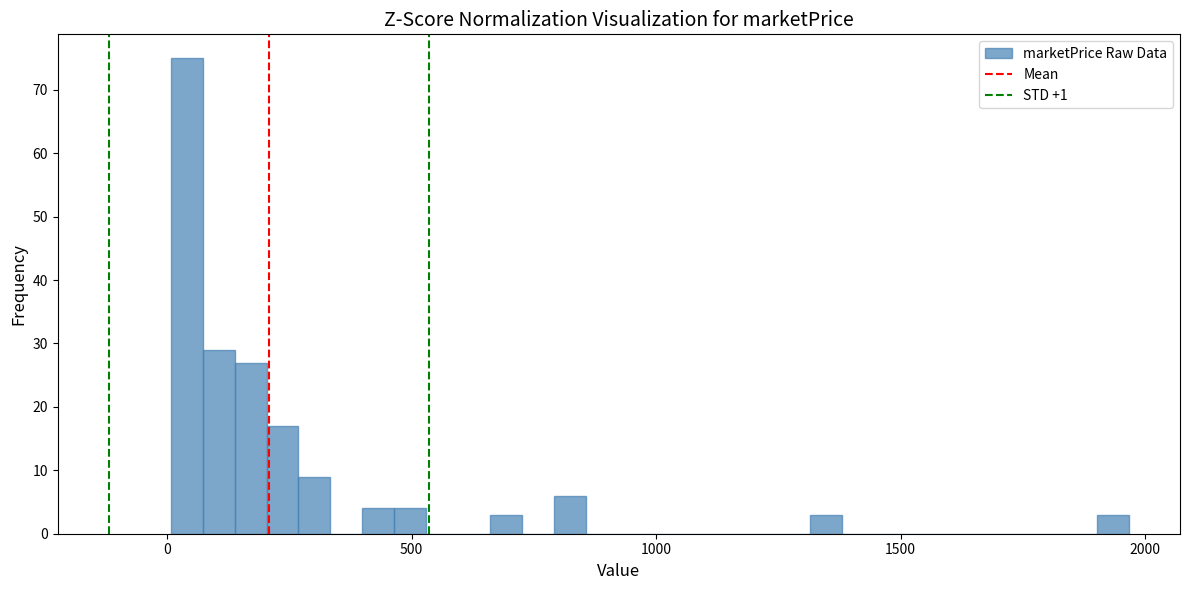

Read against the x-axis, roughly where is the centre of the tallest bar?

50